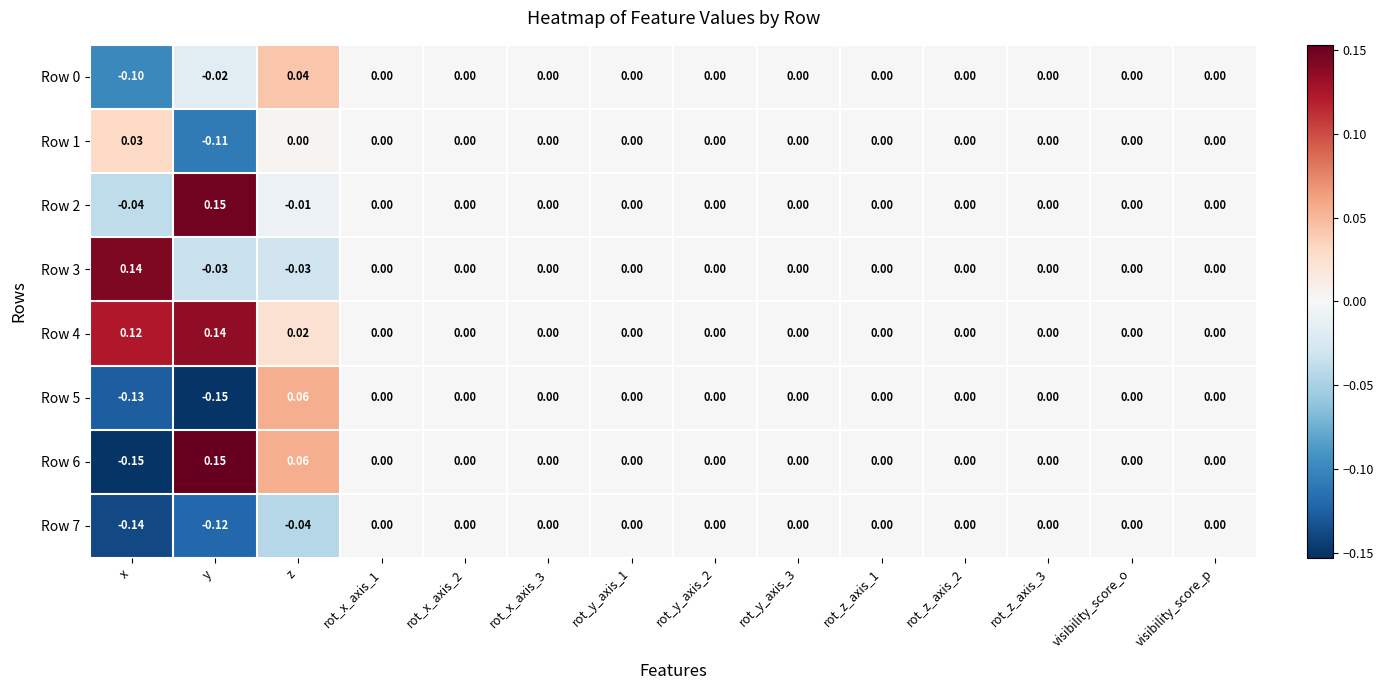

How many categories are shown in the chart?

14